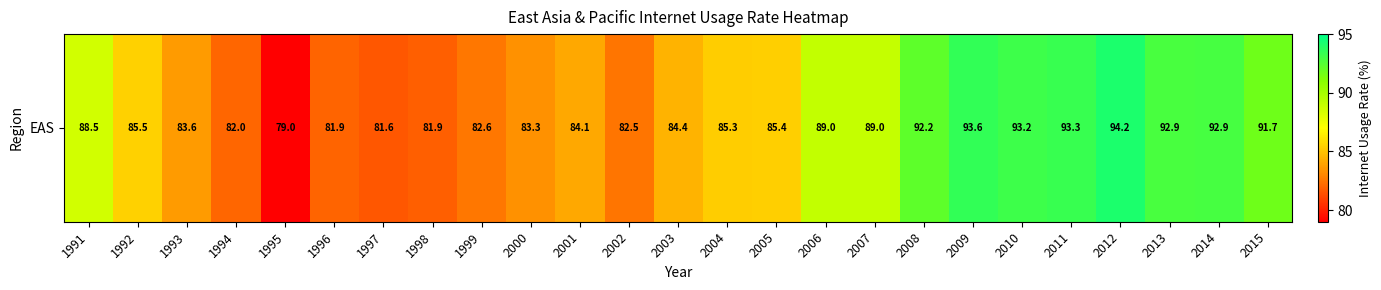

Reading left to right, list all the values displayed in this chart.

1991=88.5	1992=85.5	1993=83.6	1994=82.0	1995=79.0	1996=81.9	1997=81.6	1998=81.9	1999=82.6	2000=83.3	2001=84.1	2002=82.5	2003=84.4	2004=85.3	2005=85.4	2006=89.0	2007=89.0	2008=92.2	2009=93.6	2010=93.2	2011=93.3	2012=94.2	2013=92.9	2014=92.9	2015=91.7